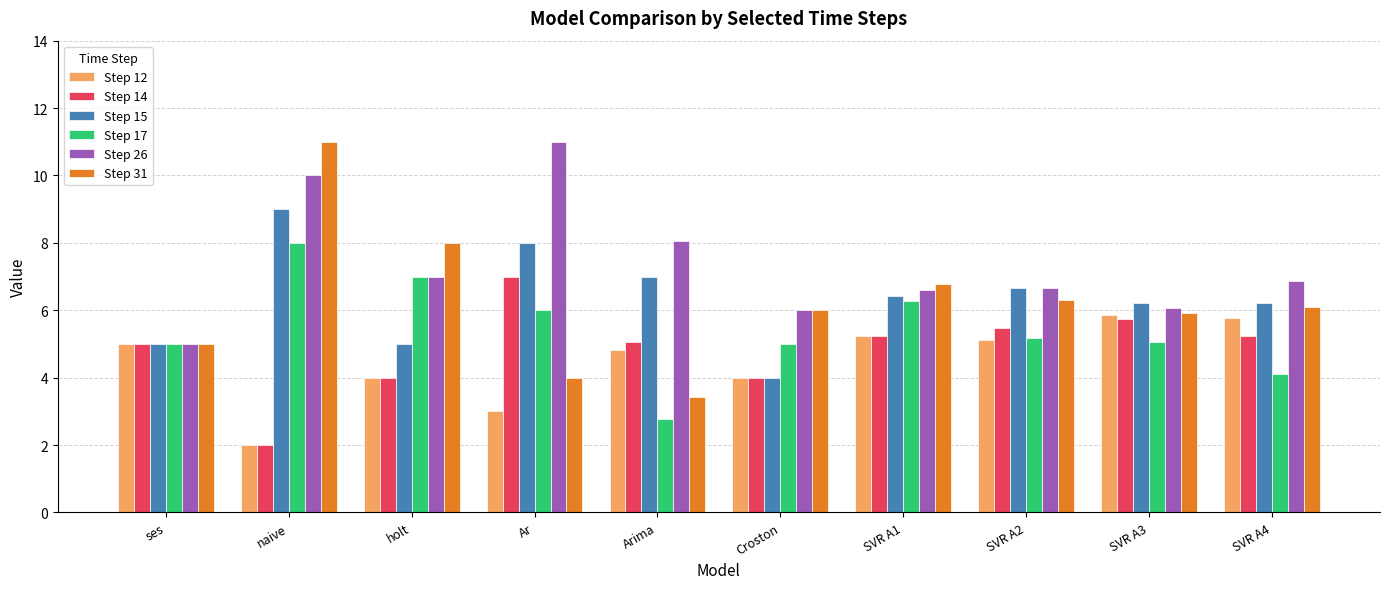

Which category has the lowest value in the Step 12 series?

naive